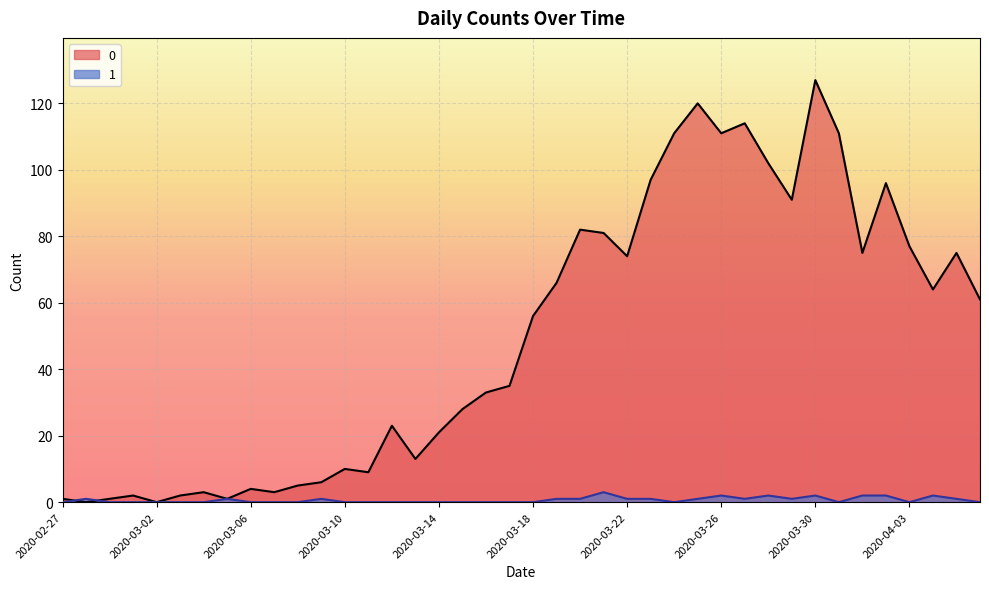

True or false: 1 has a value of 1 at 2020-03-16.

False